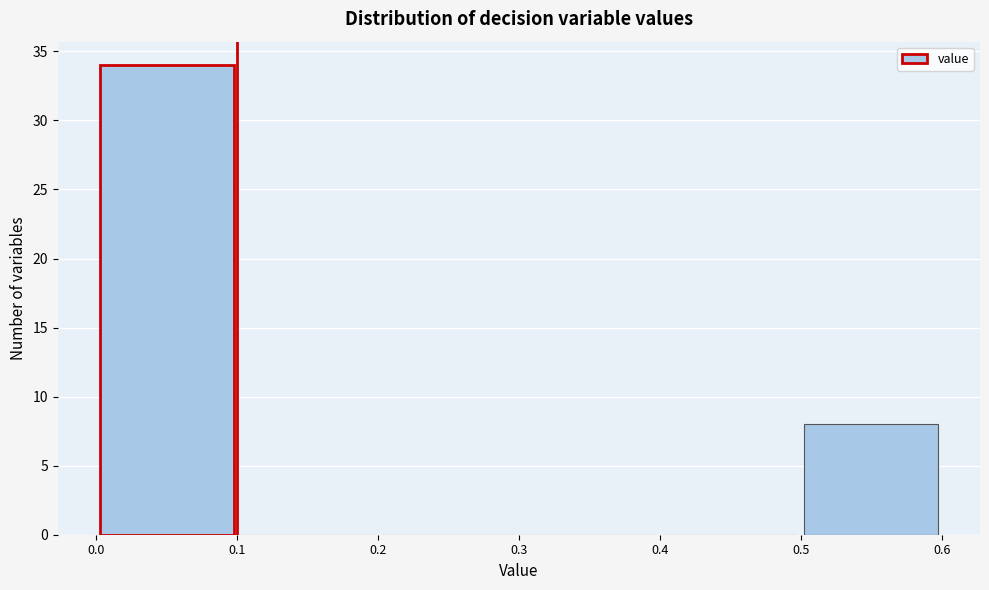

Over which range of the x-axis is the bar tallest?

0.0 to 0.1